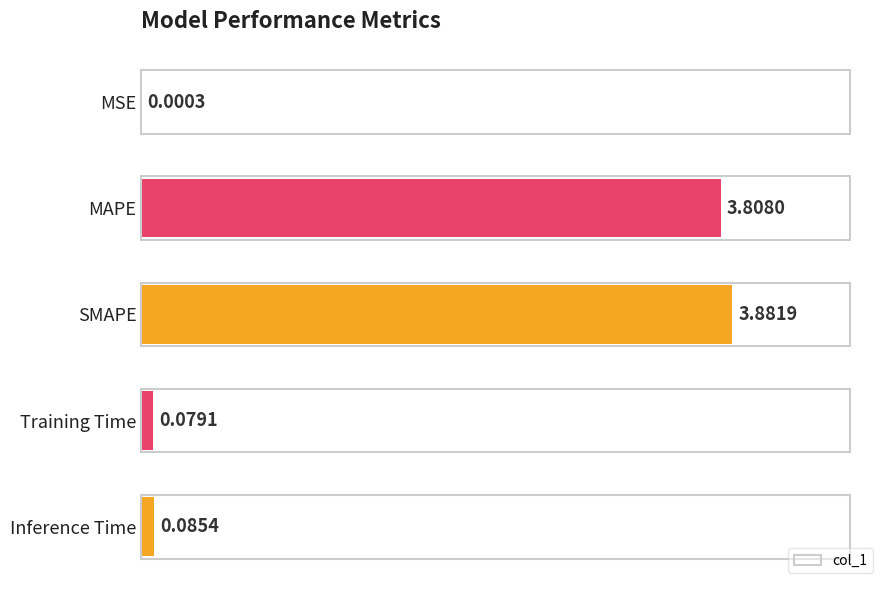

Where is the data nearest to the value 1?

Inference Time